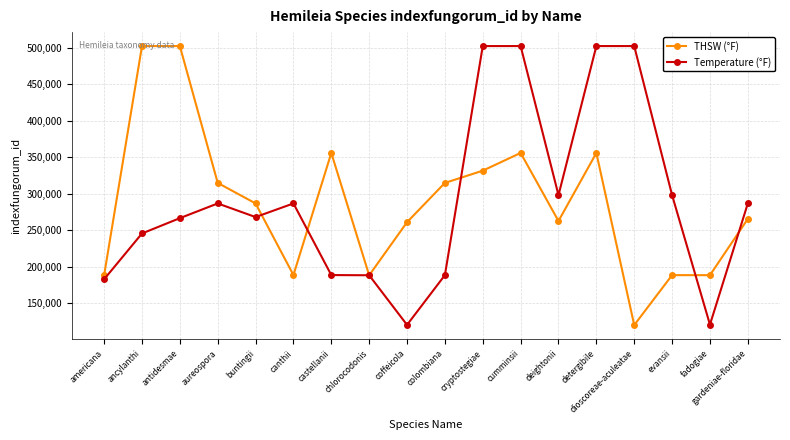

Which series ends up on top after the final intersection of Temperature (°F) and THSW (°F)?

Temperature (°F)